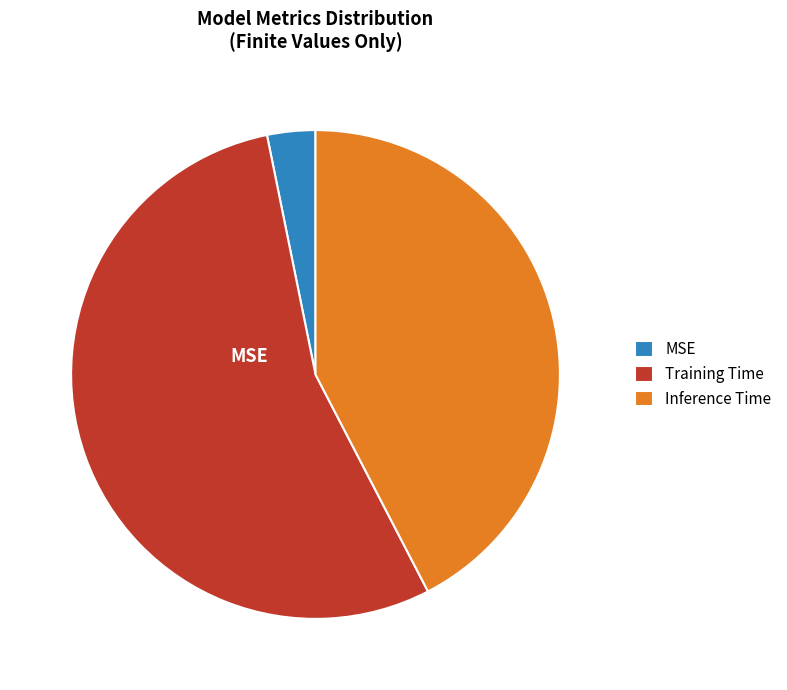

How much of the chart is everything except Training Time?

45.6%